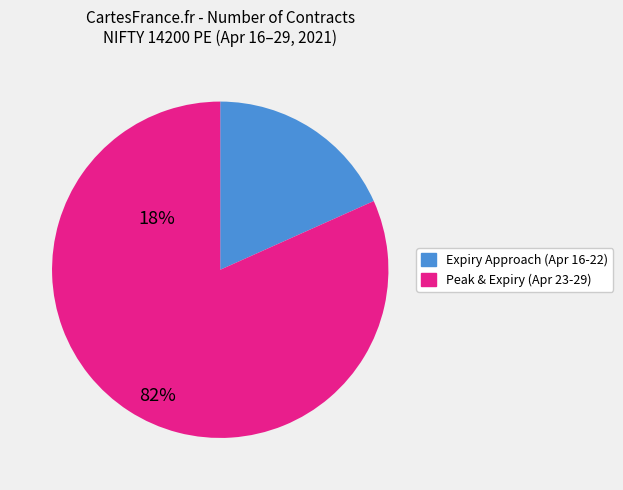

Is there a majority slice in this chart?

Yes